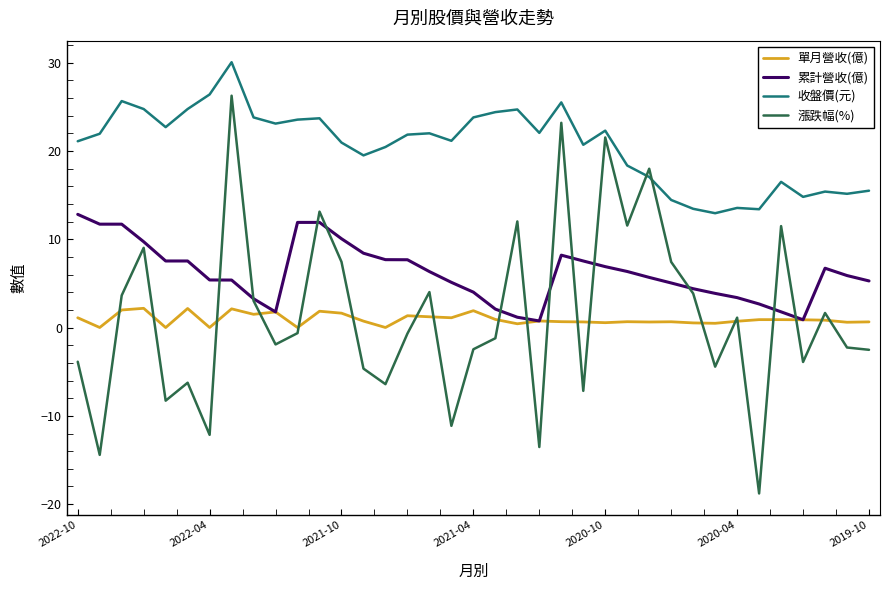

Rank the series by their maximum value, from highest to lowest.

收盤價(元), 漲跌幅(%), 累計營收(億), 單月營收(億)